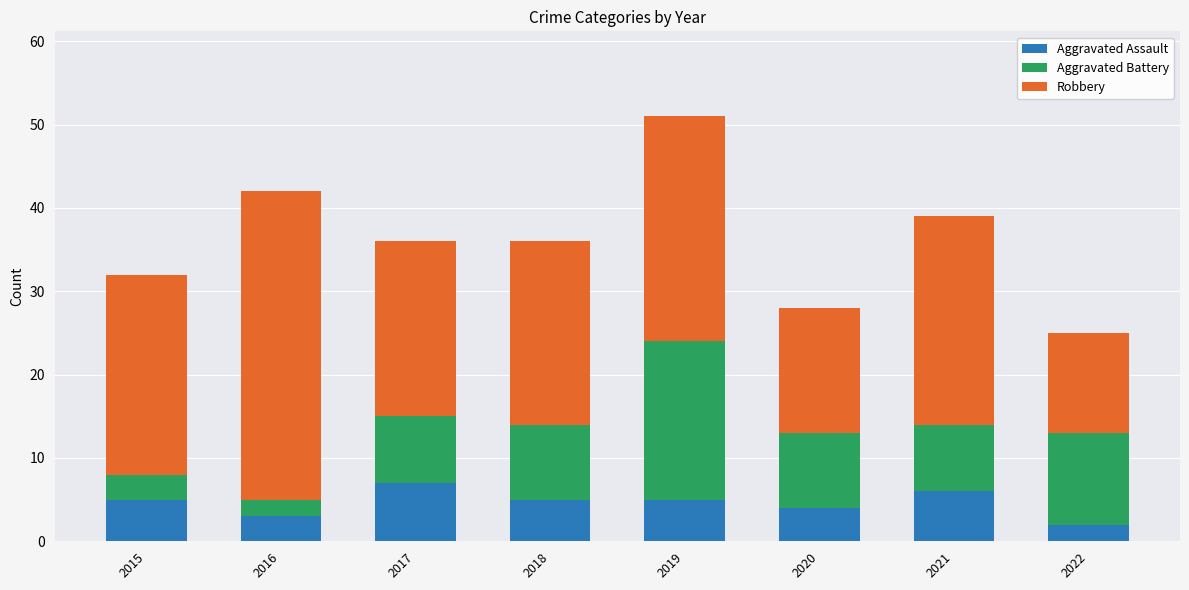

The value of Aggravated Assault at 2015 is 3. True or false?

False